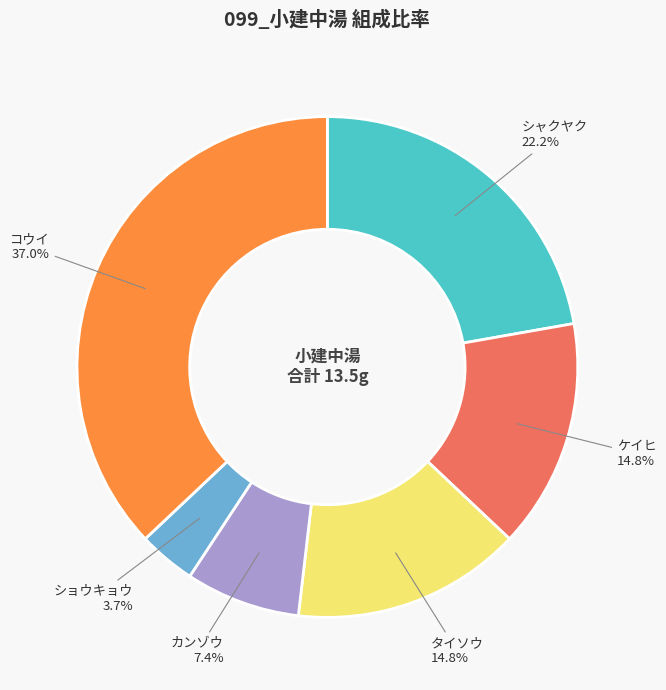

Does any single category account for the majority?

No